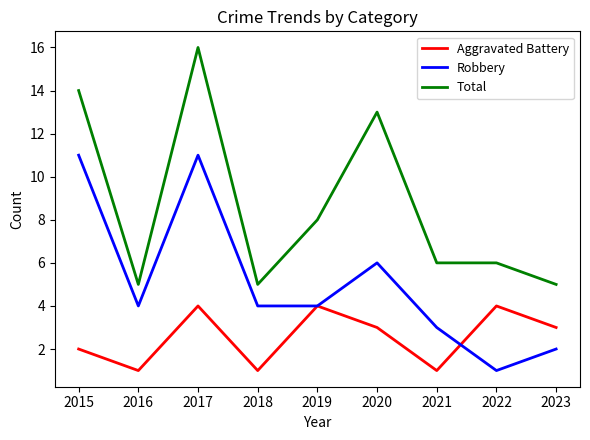

True or false: Total and Aggravated Battery cross at least once.

False